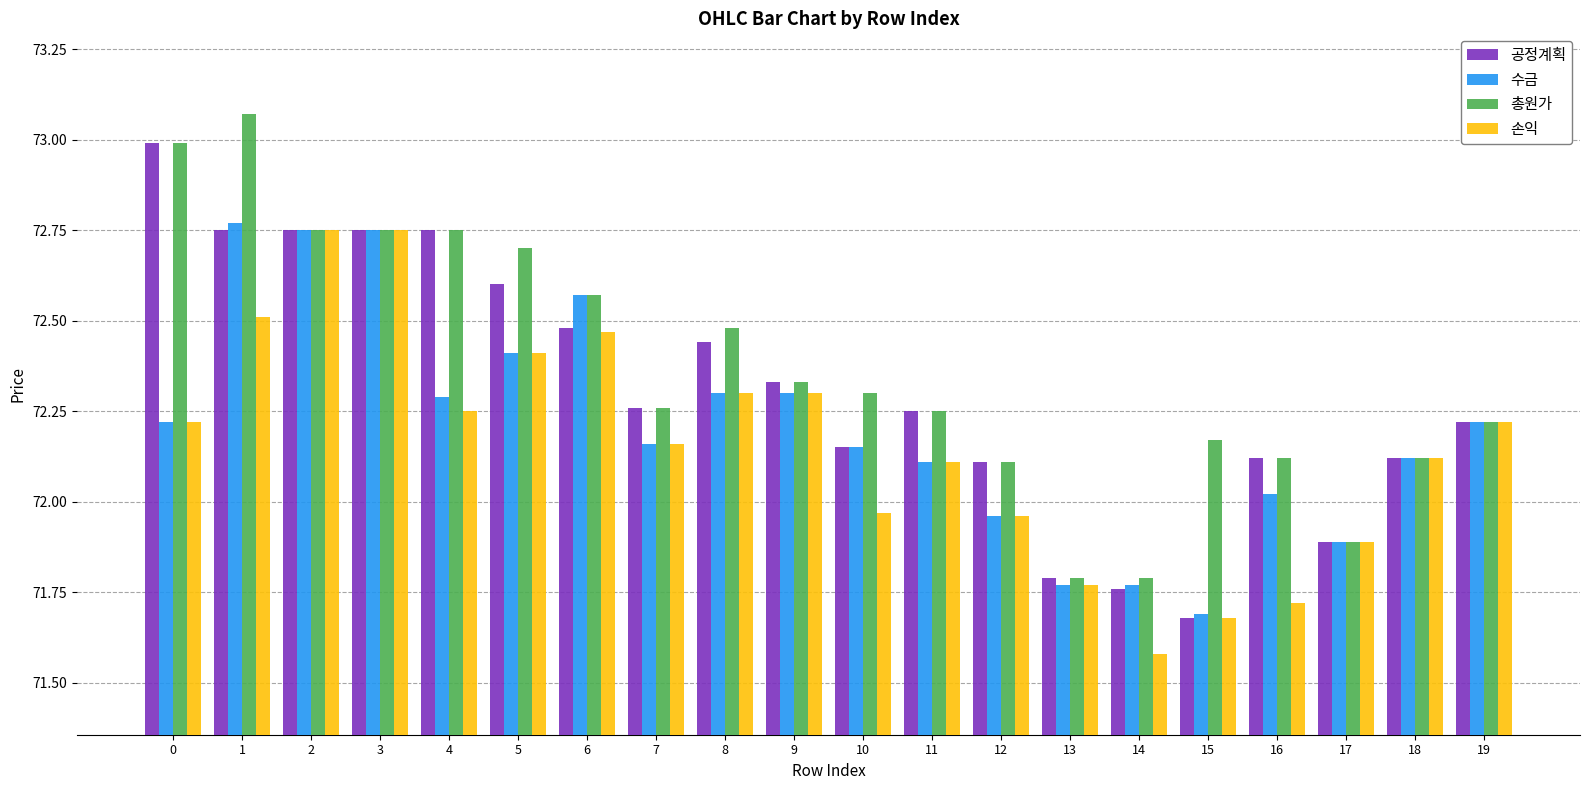

What is the spread (max minus min) of values at 15?

0.5